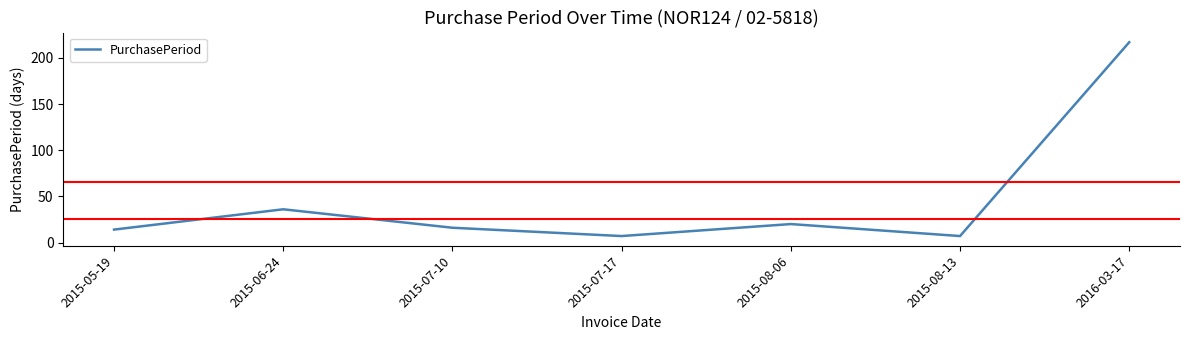

What position from the right is 2015-08-06?

3